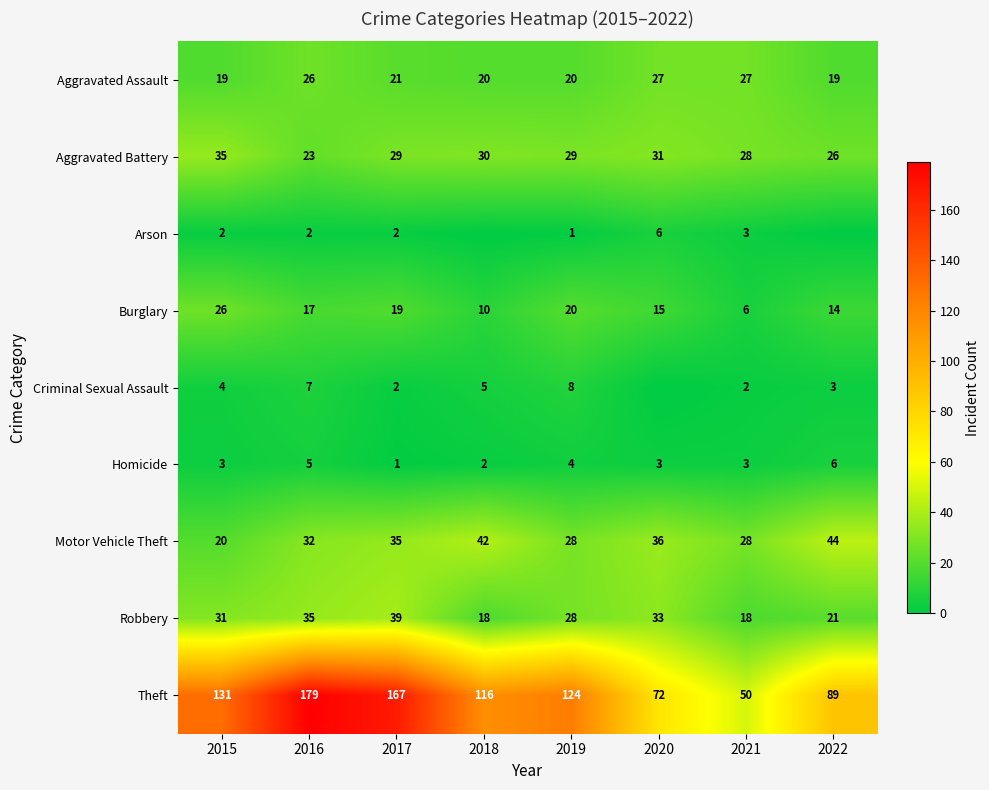

The Burglary series shows 6 at 2021. True or false?

True